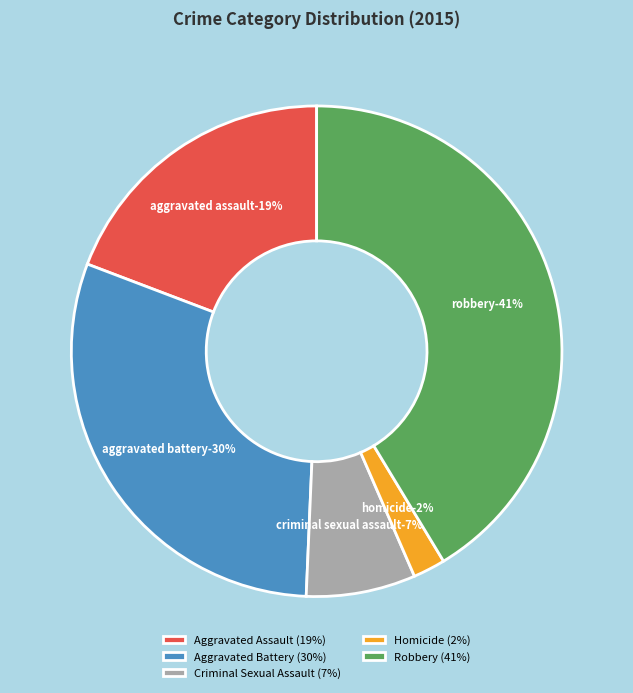

Does Aggravated Battery represent more than half of the total?

No